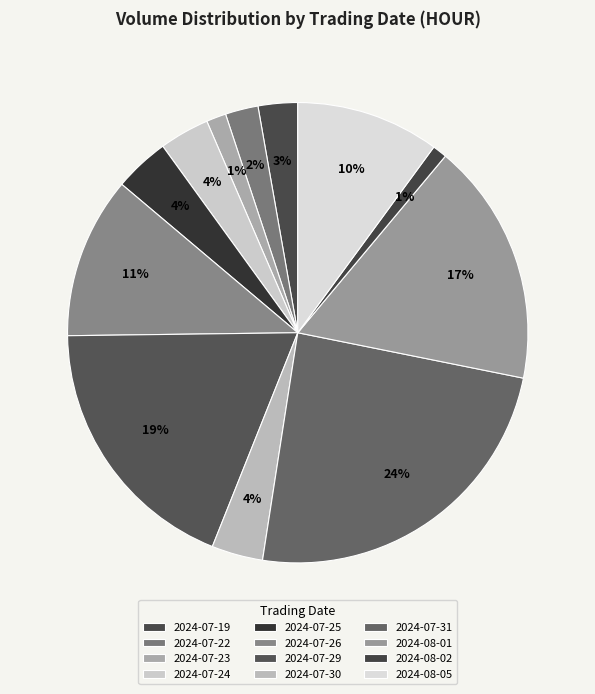

What percentage is the 2024-07-30 slice, to the nearest percent?

4%